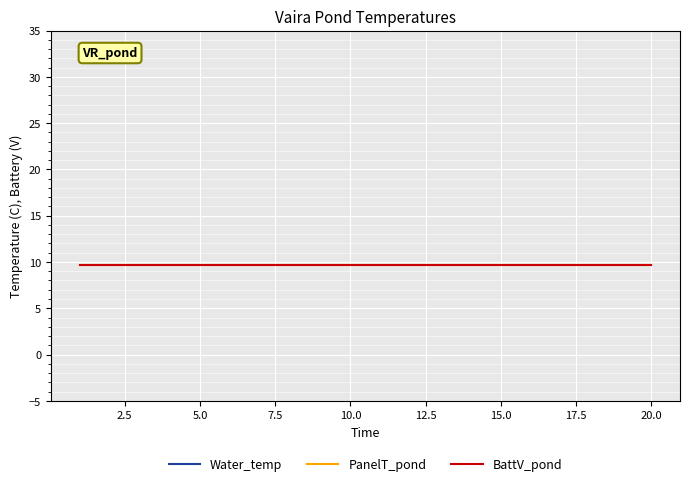

What is the sum of all PanelT_pond values?

193.0